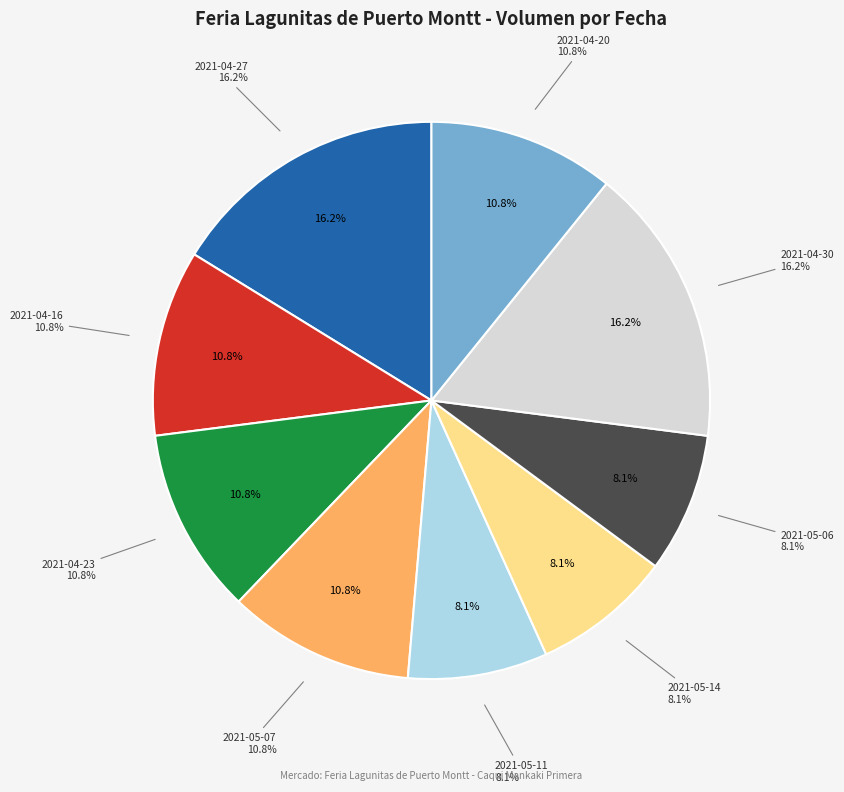

To the nearest percent, what is the average slice percentage?

11%